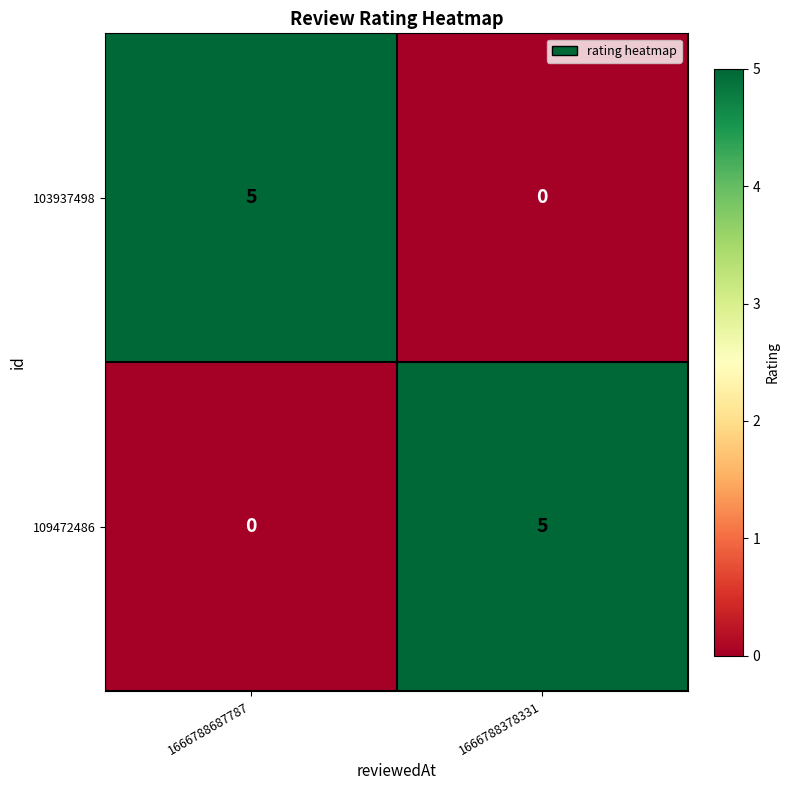

What is the difference between the 103937498 values at 1666788378331 and 1666788687787?

5